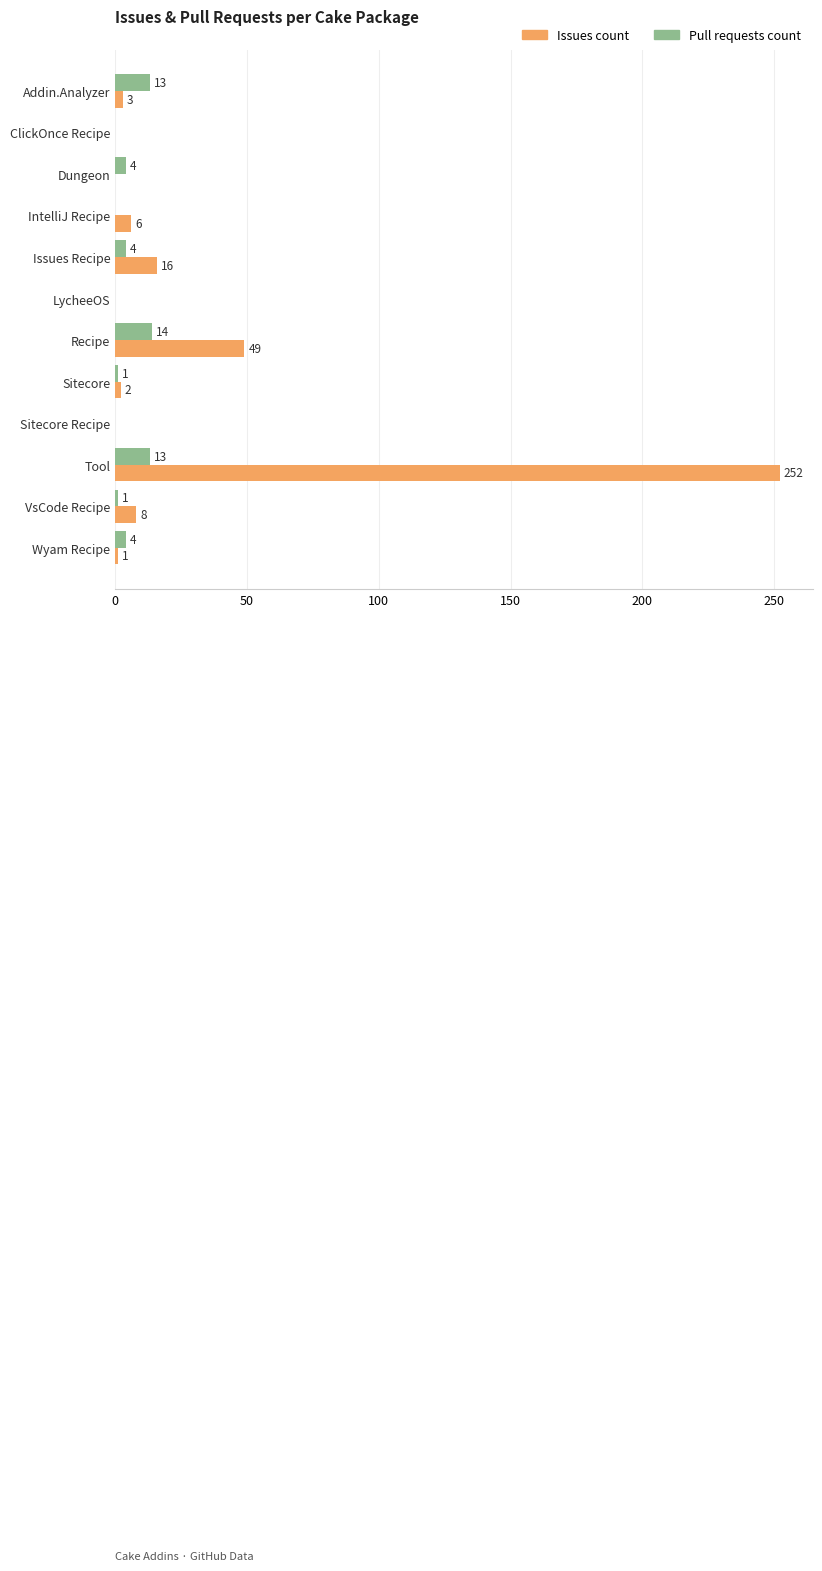

What is the total value across all series at IntelliJ Recipe?

6